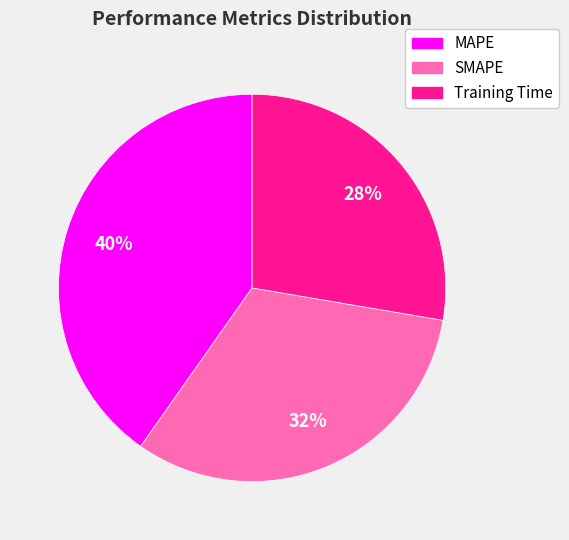

To the nearest percent, what percentage of the pie is MAPE?

40%